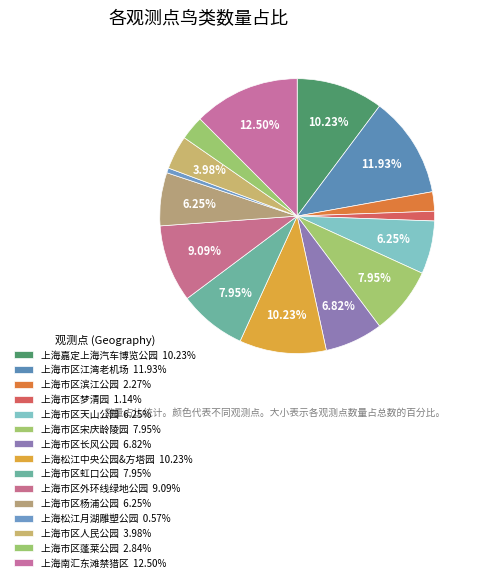

Combined, do 上海市区人民公园 and 上海市区梦清园 account for over 50%?

No